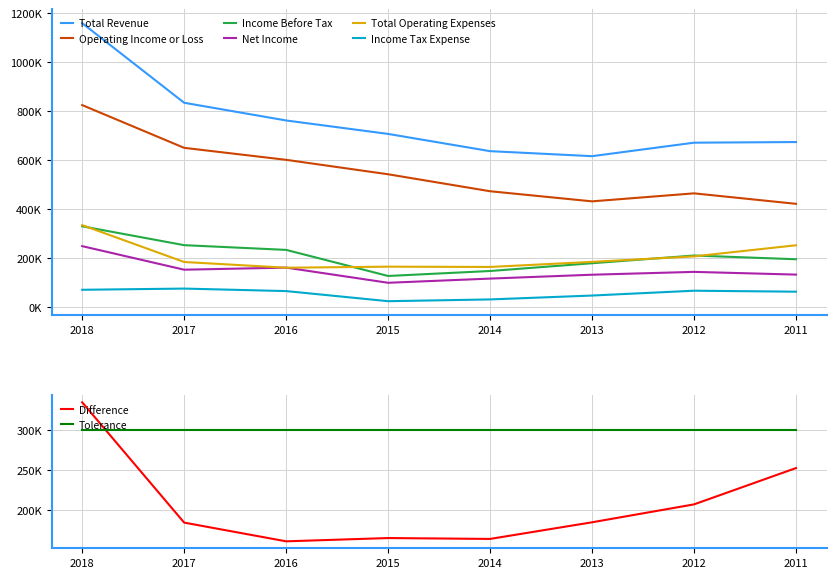

At which label does Income Before Tax first exceed 210400?

2018